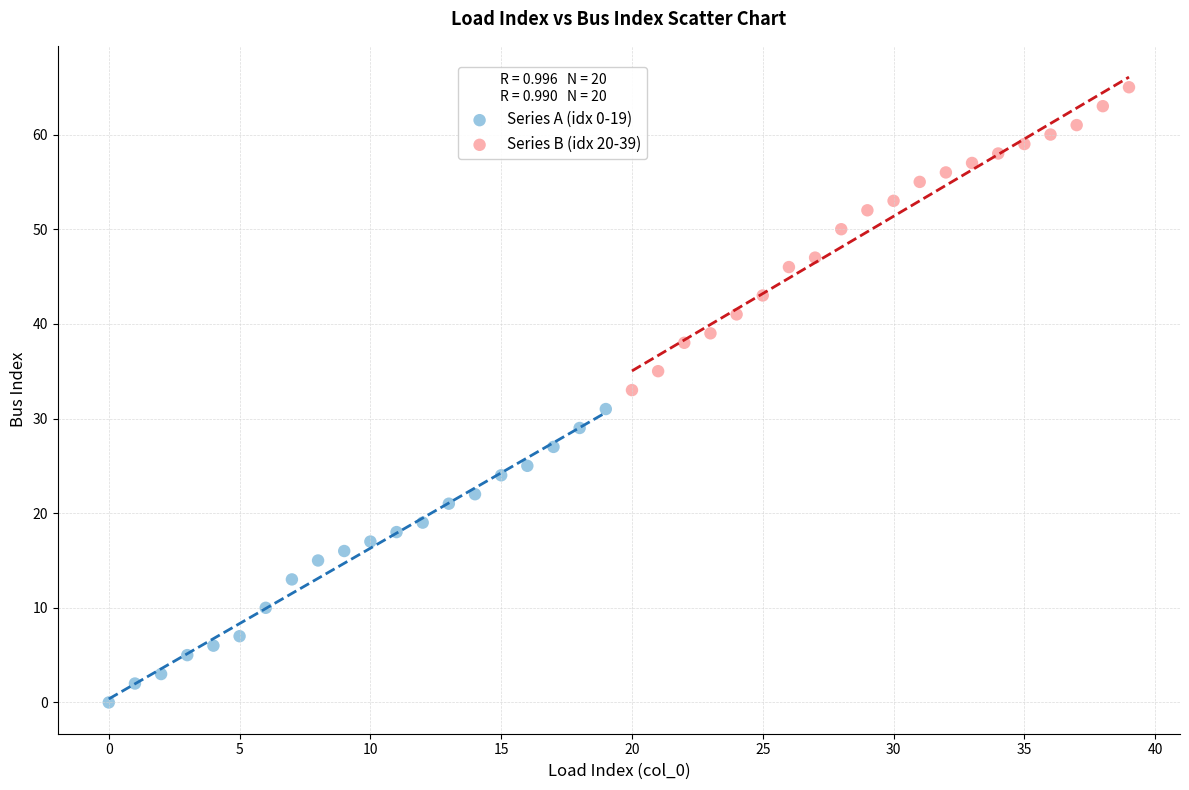

Which series has the widest spread of Y values?

Series B (idx 20-39)